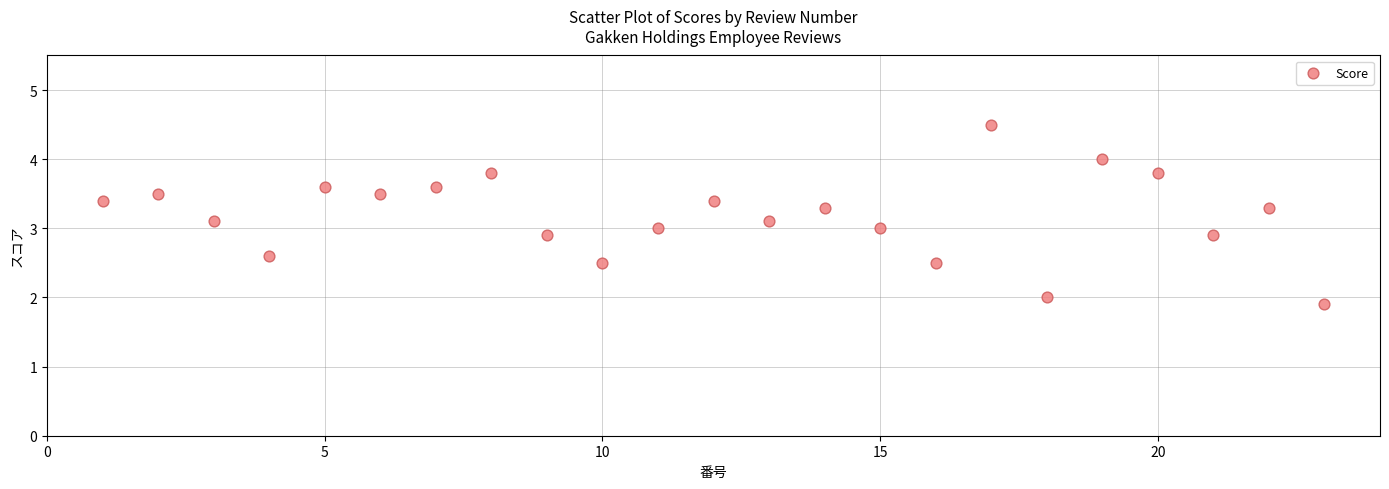

What is the range of X values (max minus min)?

22.0